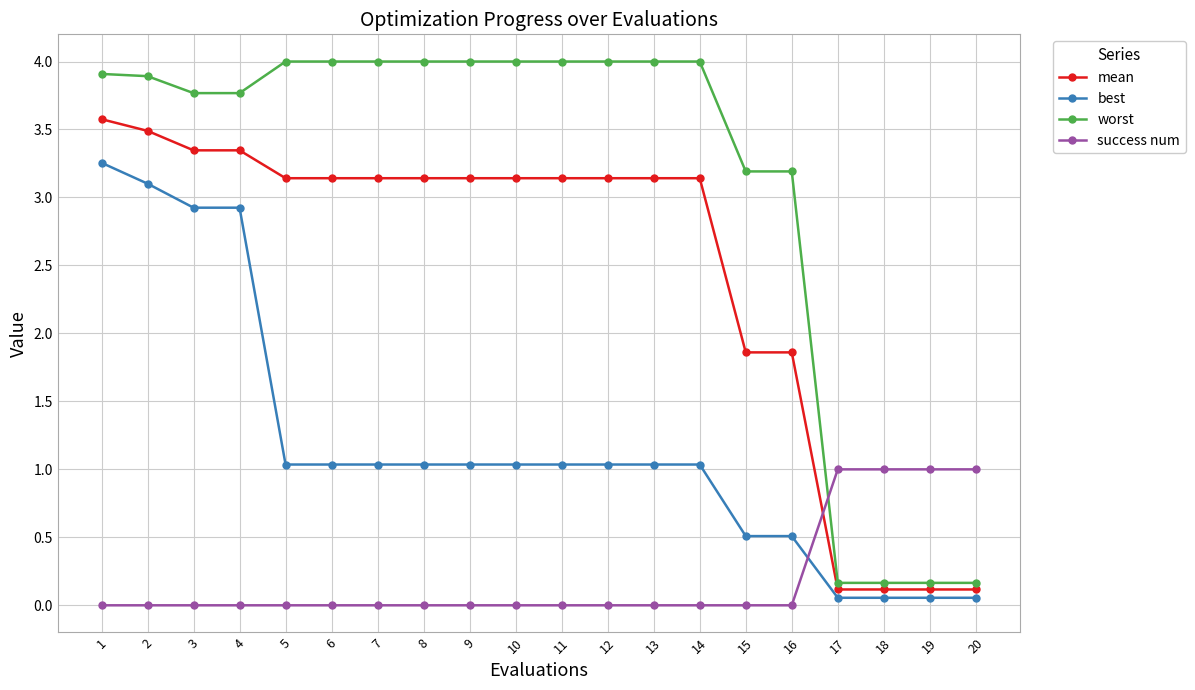

Rank the series at 12 from lowest to highest value.

success num, best, mean, worst